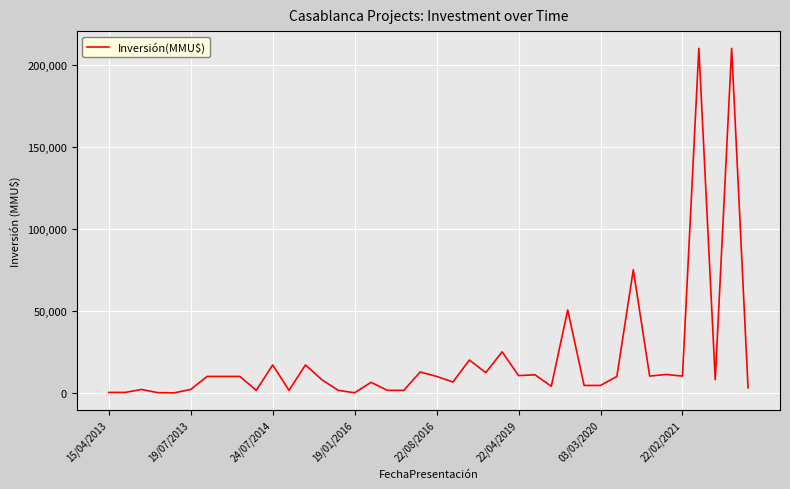

What is the maximum value shown in the chart?

210000